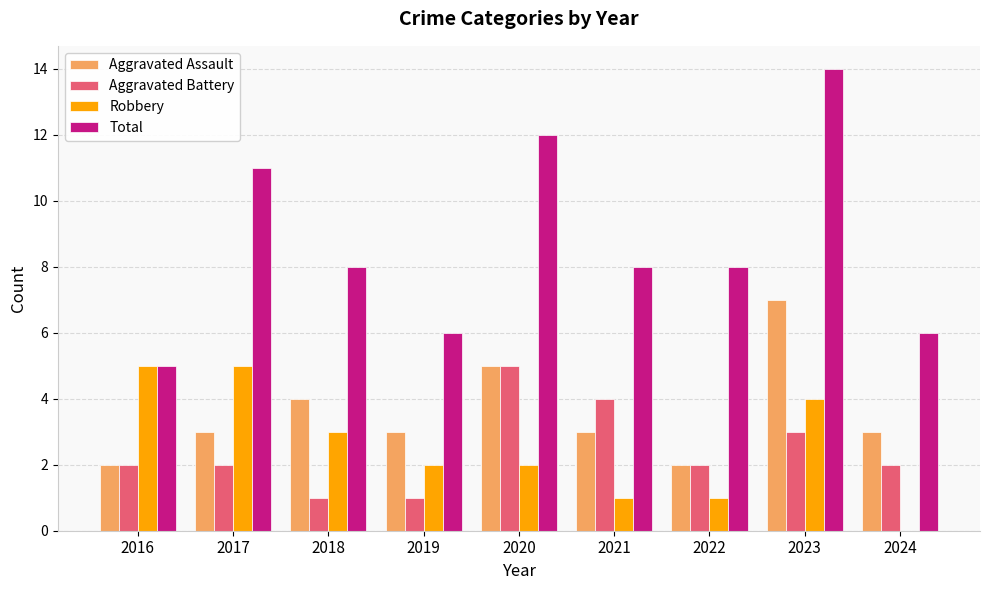

Count the Robbery values in the range 1 to 4.

6